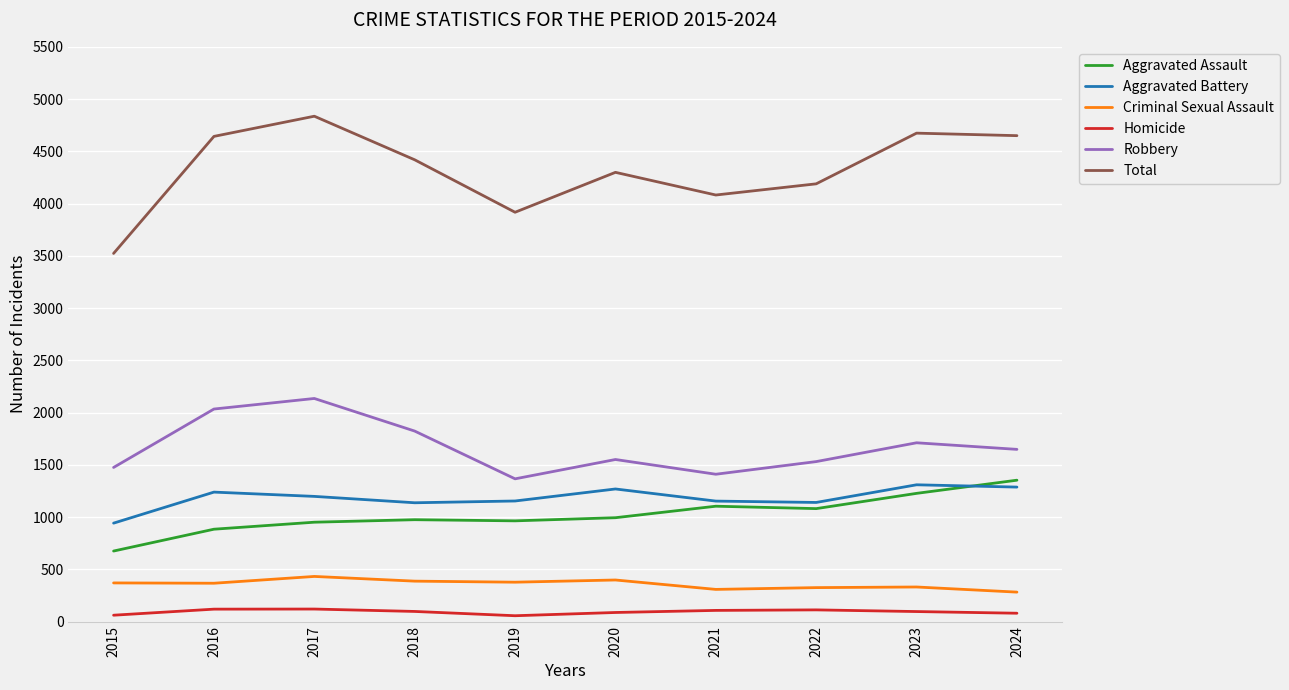

How many interior local peaks does the Robbery series have?

3